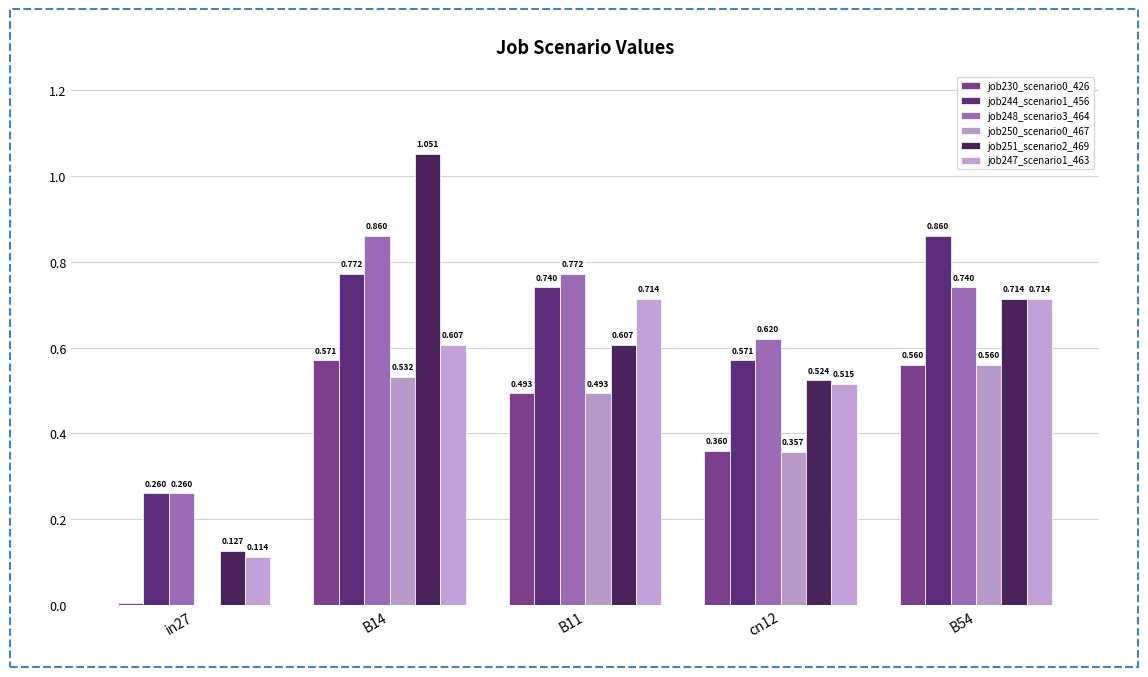

Which series changed the most between in27 and B54?

job244_scenario1_456